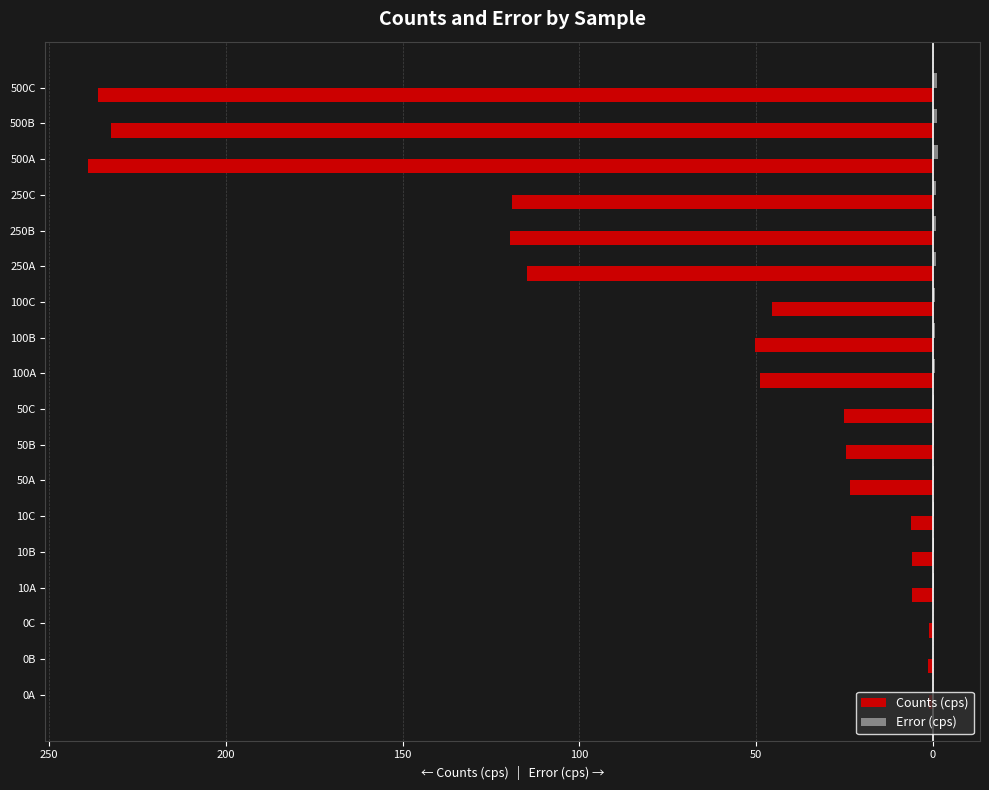

What is the sum of all Counts (cps) values?

-1301.2